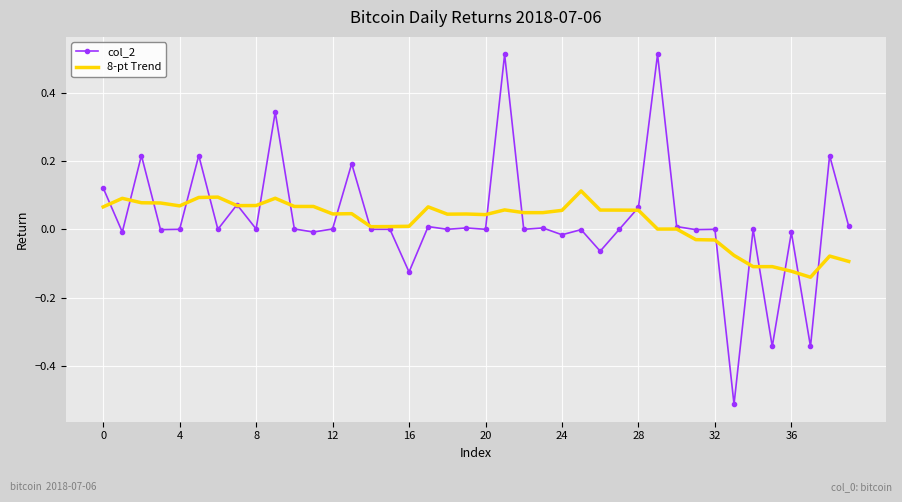

Which series has the widest spread of values?

col_2